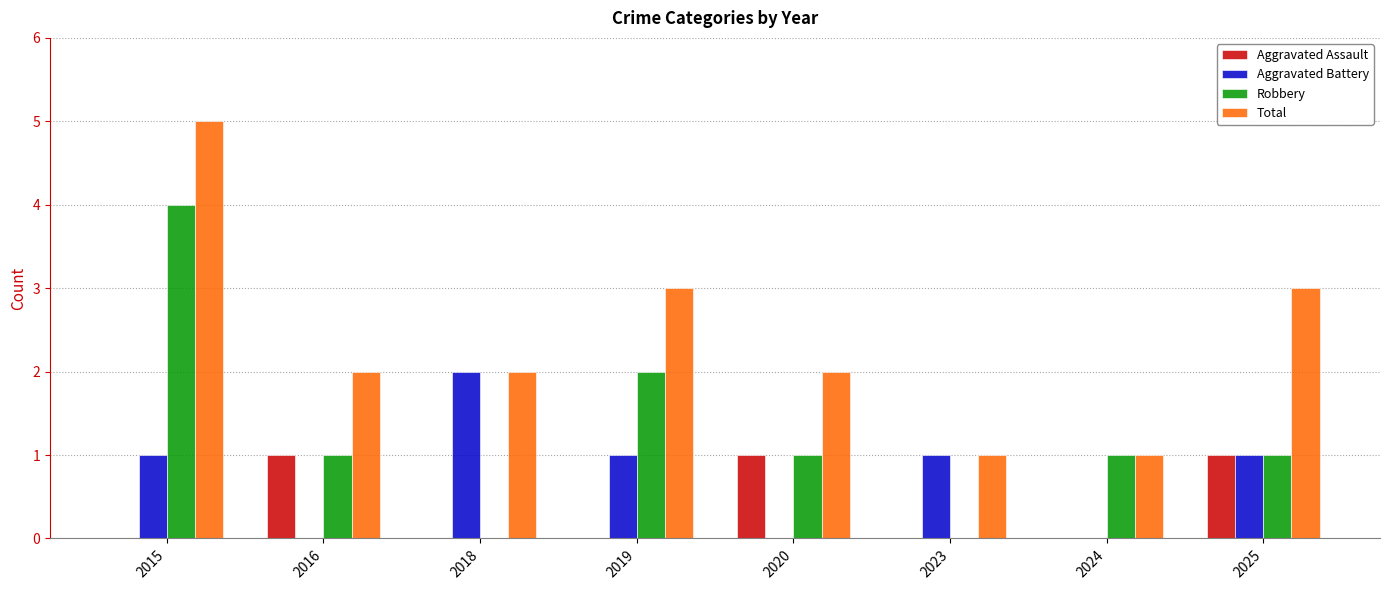

Which series has the largest total across all categories?

Total